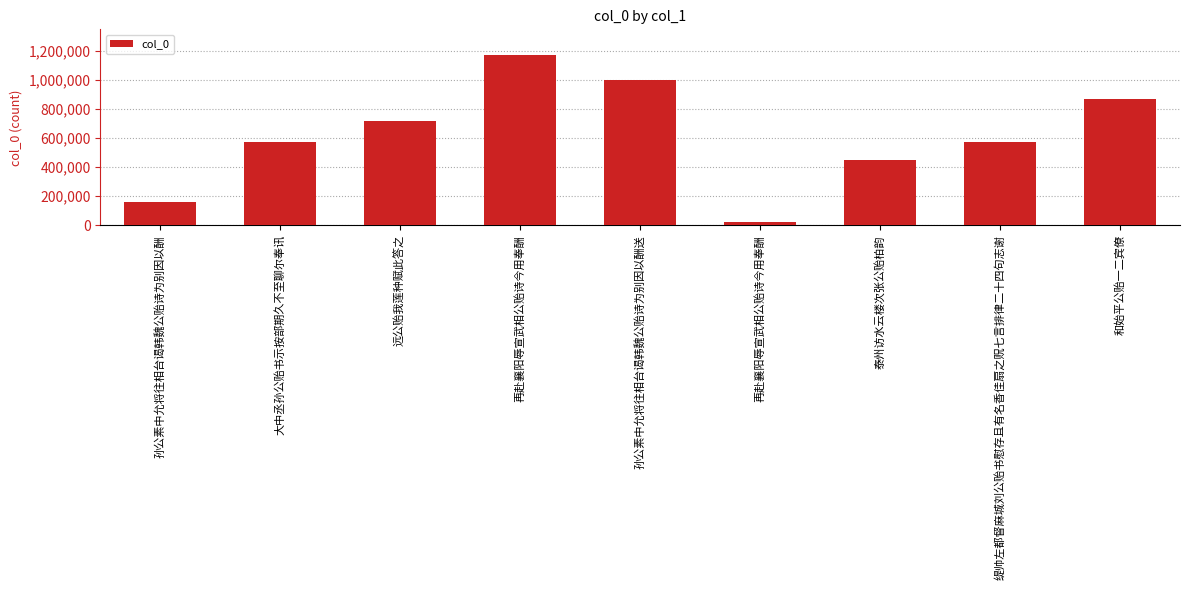

List the labels in order of value, smallest first.

再赴襄阳辱宣武相公贻诗今用奉酬, 孙公素中允将往相台谒韩魏公贻诗为别因以酬, 泰州访水云楼次张公贻柏韵, 大中丞孙公贻书示按部期久不至聊尔奉讯, 缇帅左都督麻城刘公贻书慰存且有名香佳扇之贶七言排律二十四句志谢, 远公贻我莲种赋此答之, 和始平公贻一二宾僚, 孙公素中允将往相台谒韩魏公贻诗为别因以酬送, 再赴襄阳辱宣武相公贻诗今用奉酬